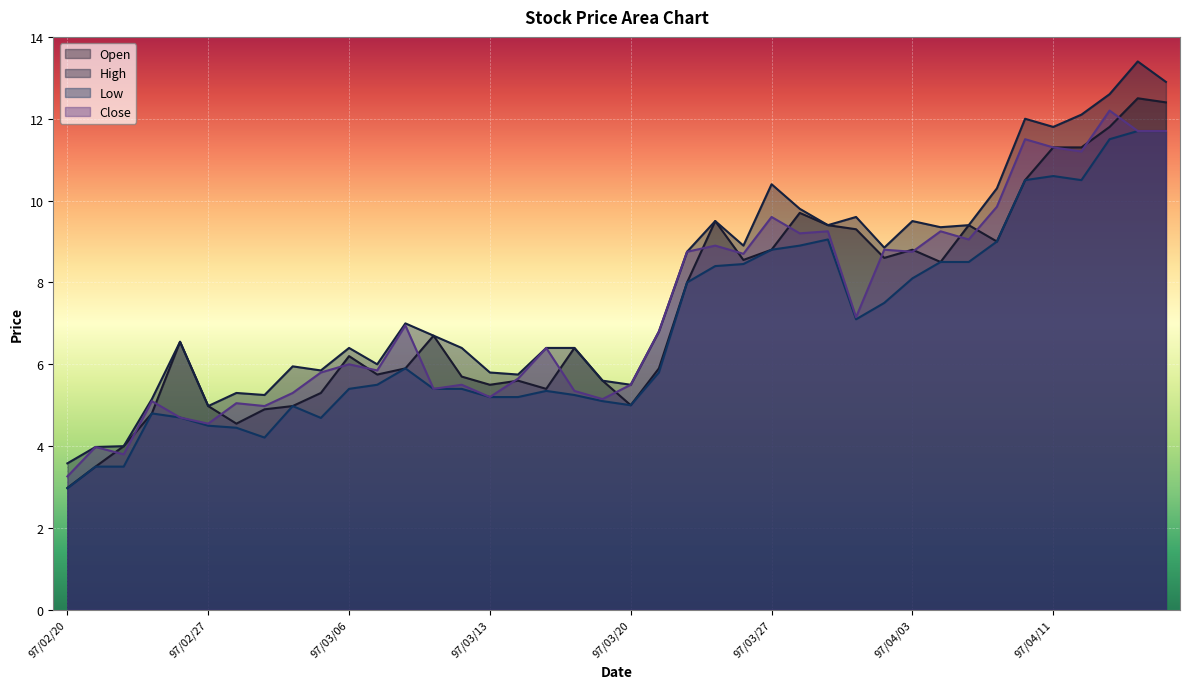

True or false: High and Low cross at least once.

False